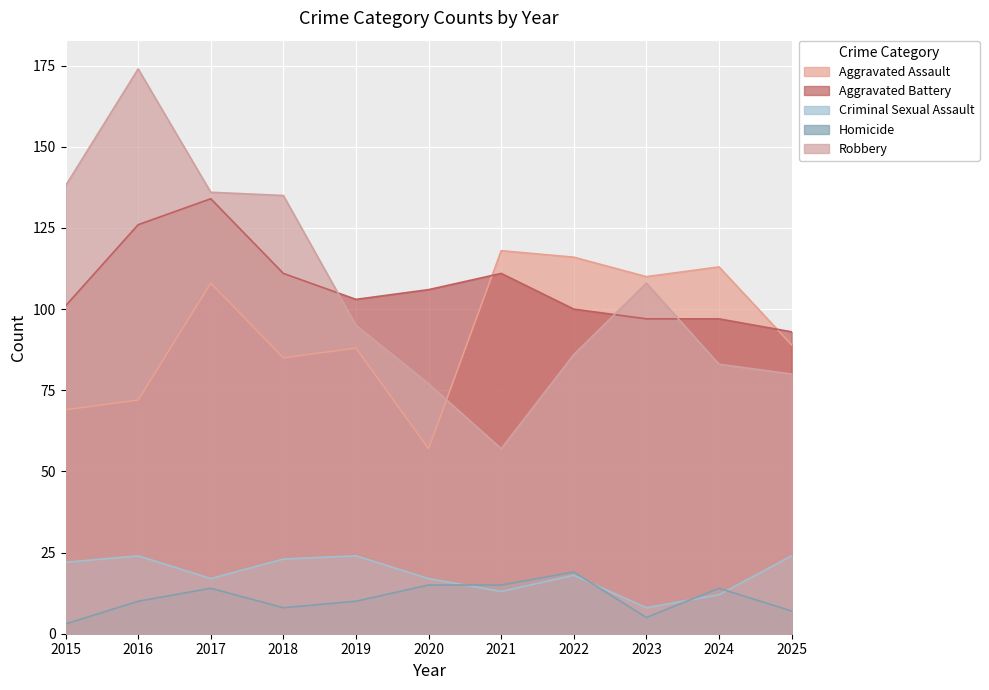

True or false: Aggravated Battery and Criminal Sexual Assault intersect in this chart.

False